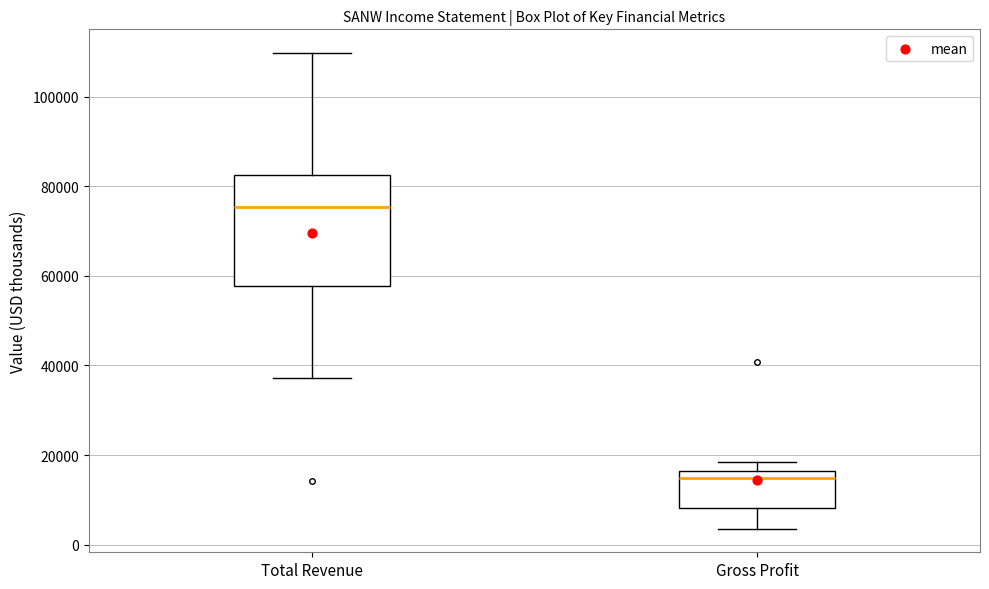

Where does the lower whisker of the box for Gross Profit end on the y-axis? The values are not printed on the chart, so give them approximately, as read against the axis.

4000